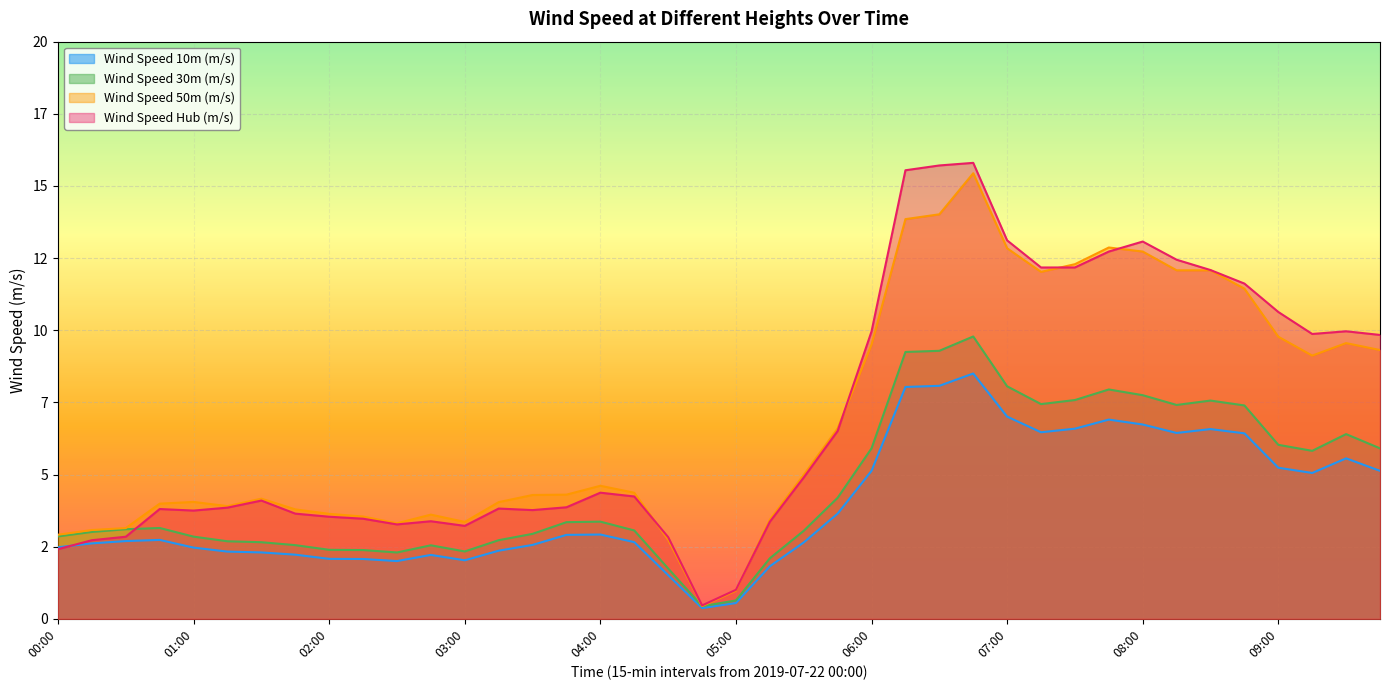

Which label corresponds to the largest value in the chart?

06:45